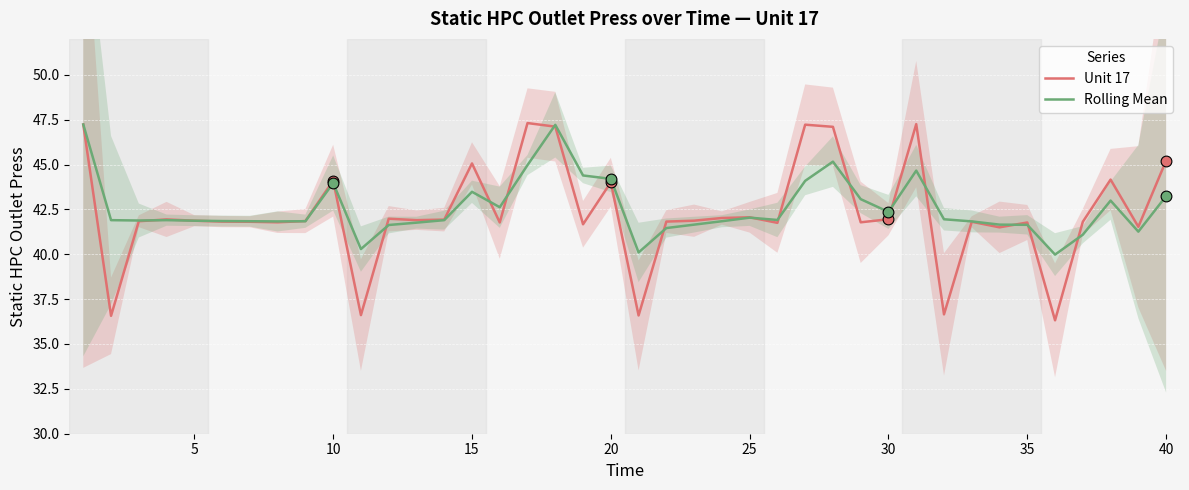

At how many categories does at least one series exceed 38?

40